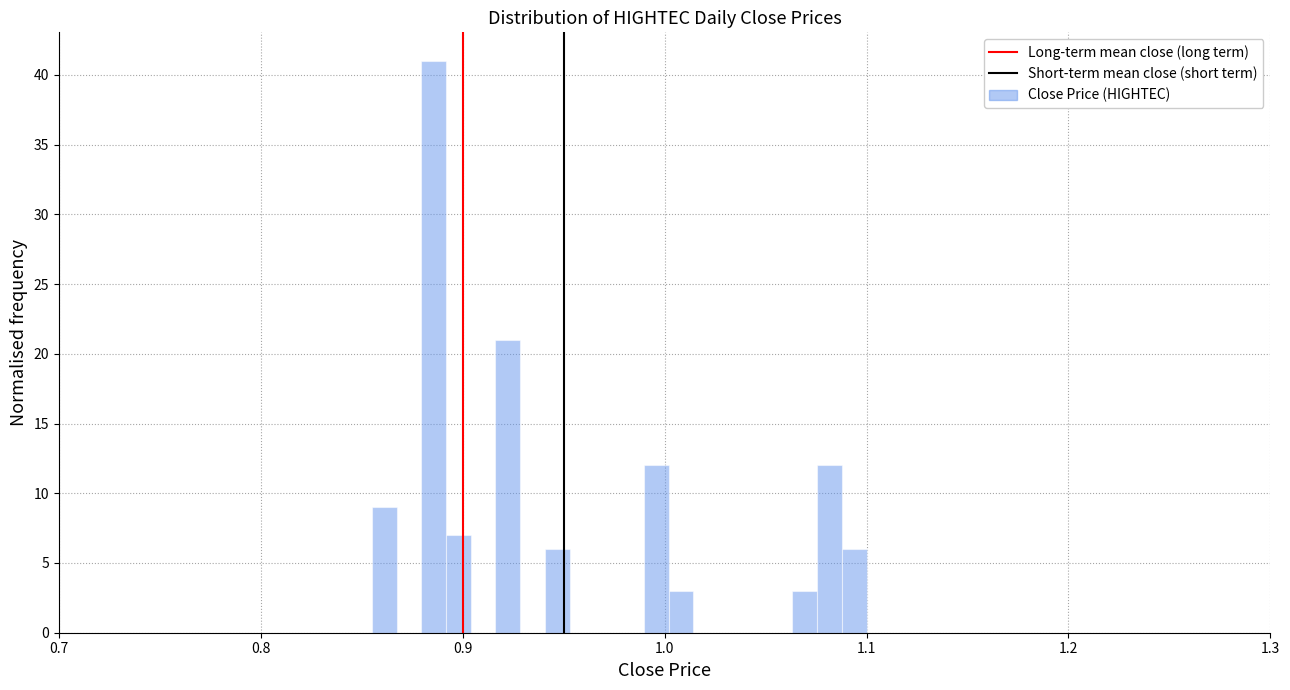

Around what value on the x-axis is the tallest bar? Give the approximate position of its centre, as read against the axis.

0.89